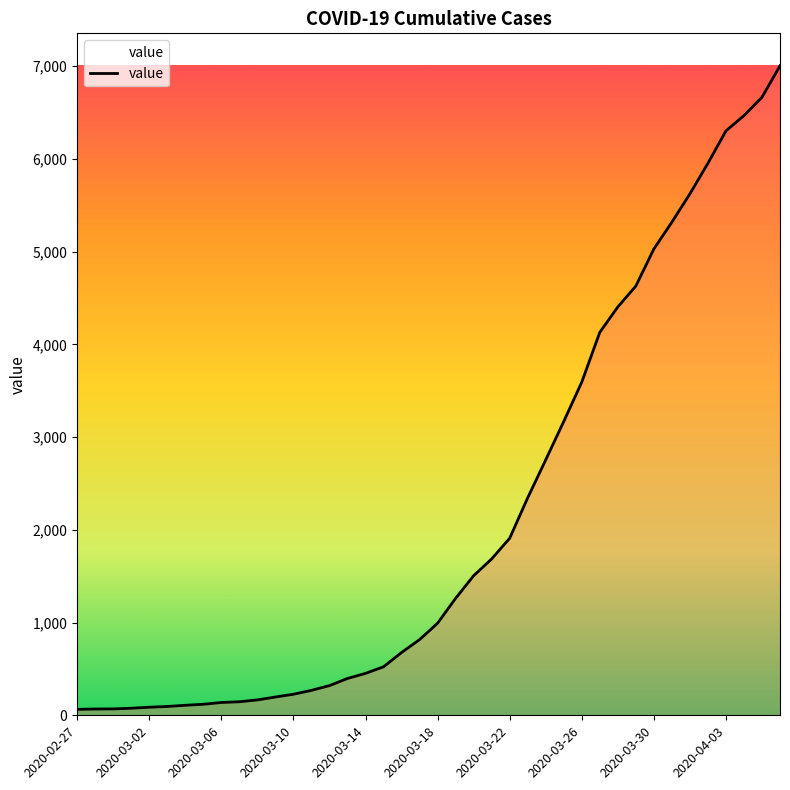

What is the difference between the maximum and minimum values?

6939